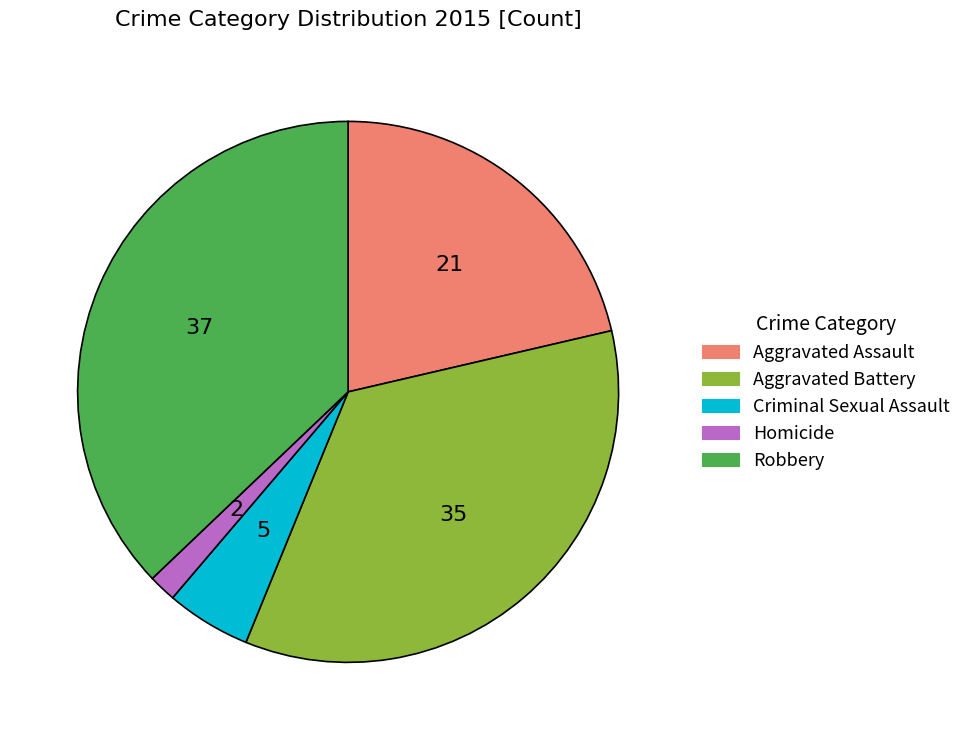

Is there any slice that represents more than half of the pie?

No